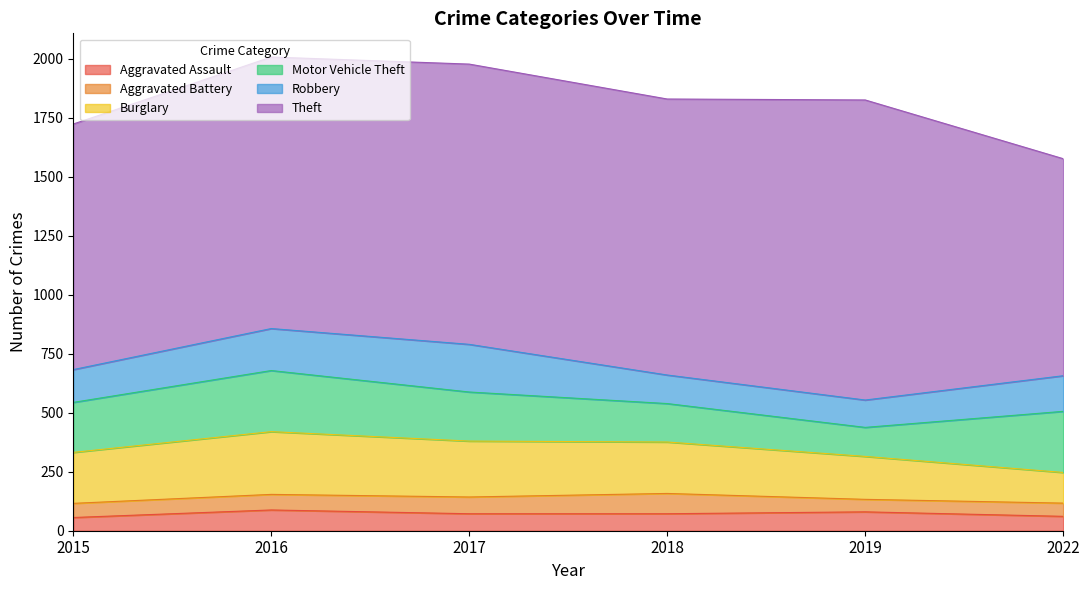

How many lines are shown in the chart?

6